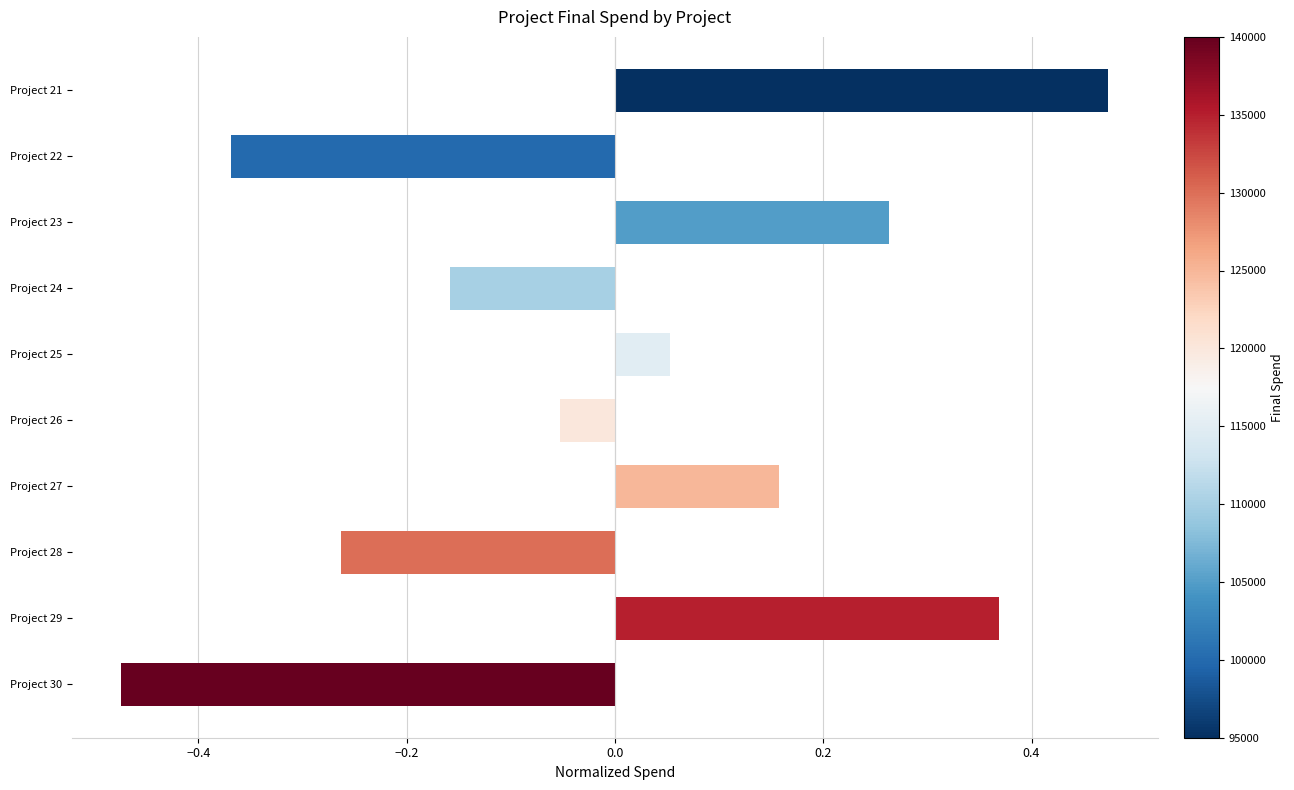

What is the change in value from Project 22 to Project 29?

+0.7